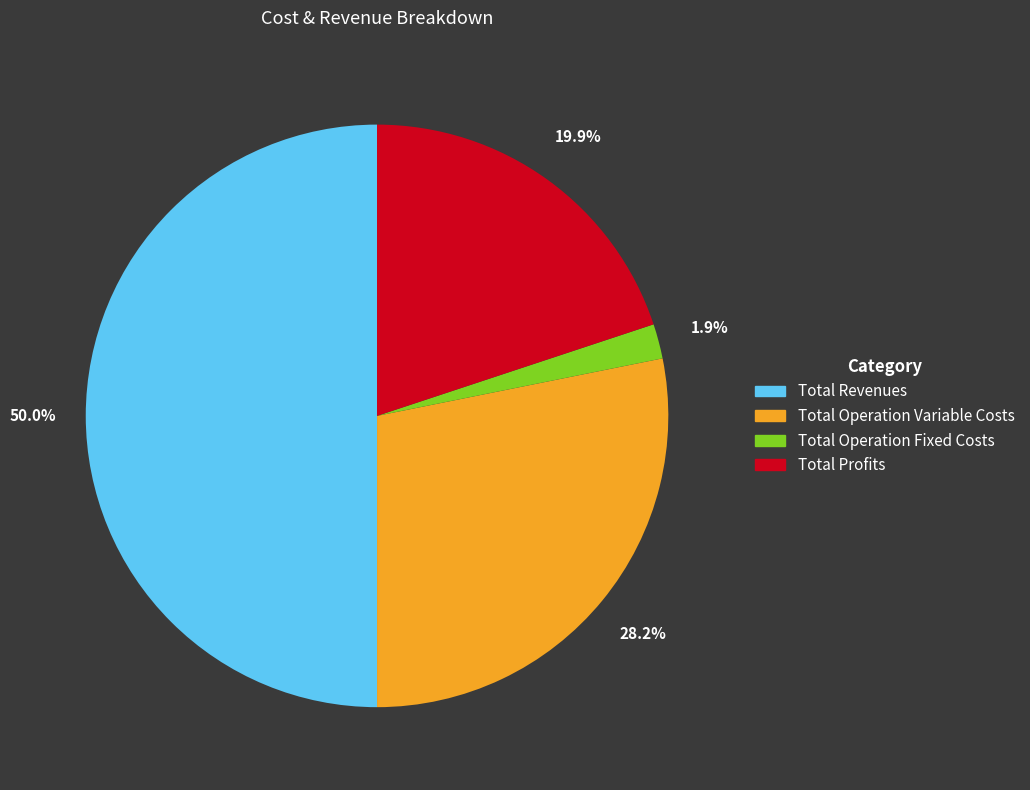

Is Total Profits the majority of the pie?

No